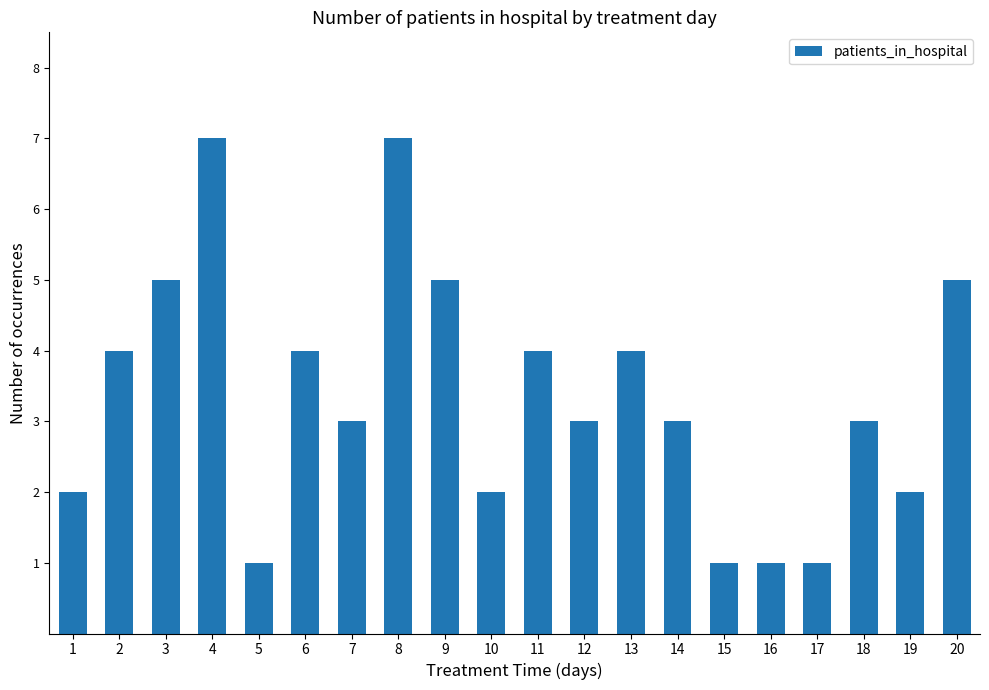

How many bars are there in total?

20